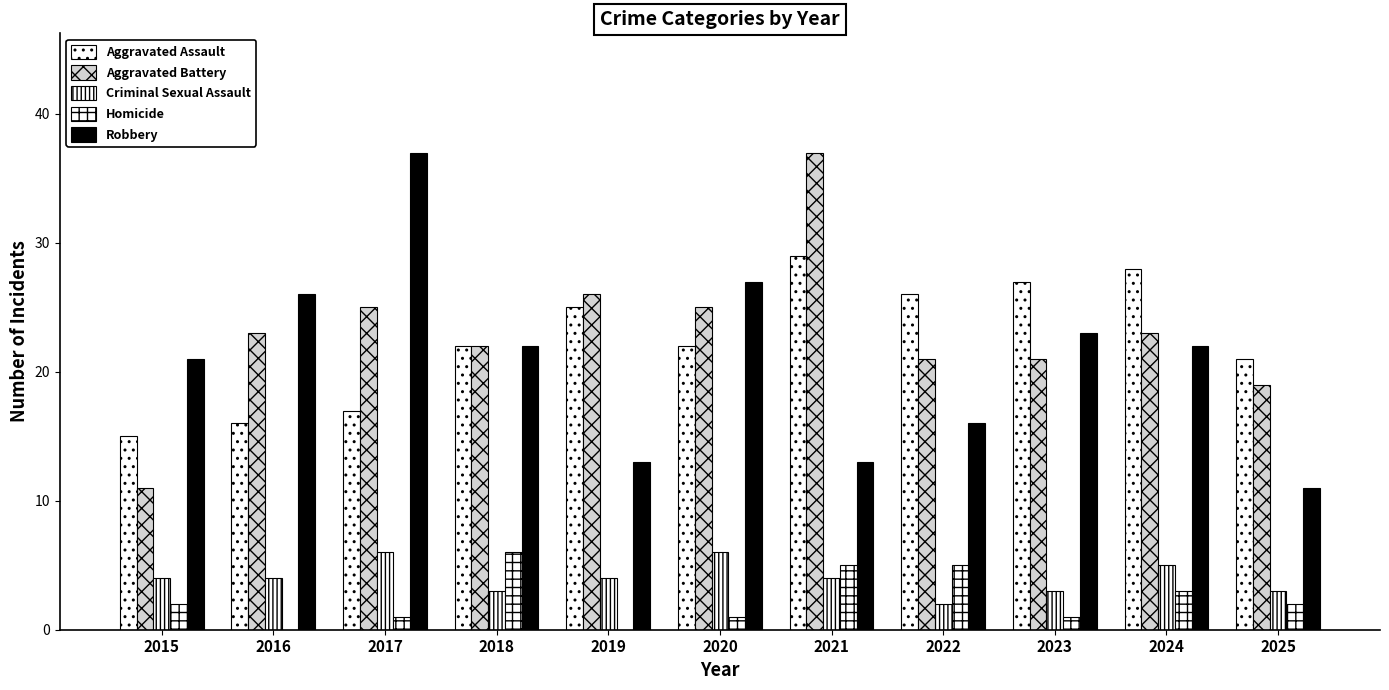

The Homicide series shows 0 at 2020. True or false?

False